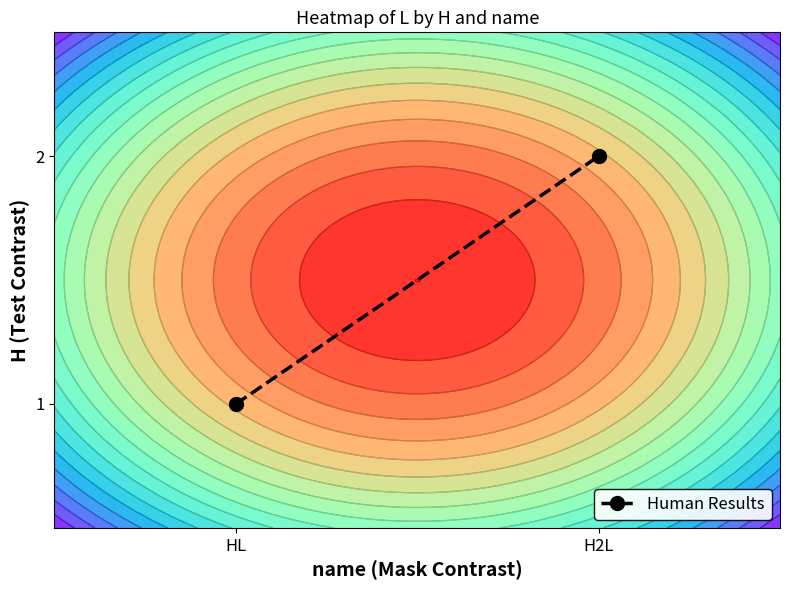

How many values are between 1 and 2?

2